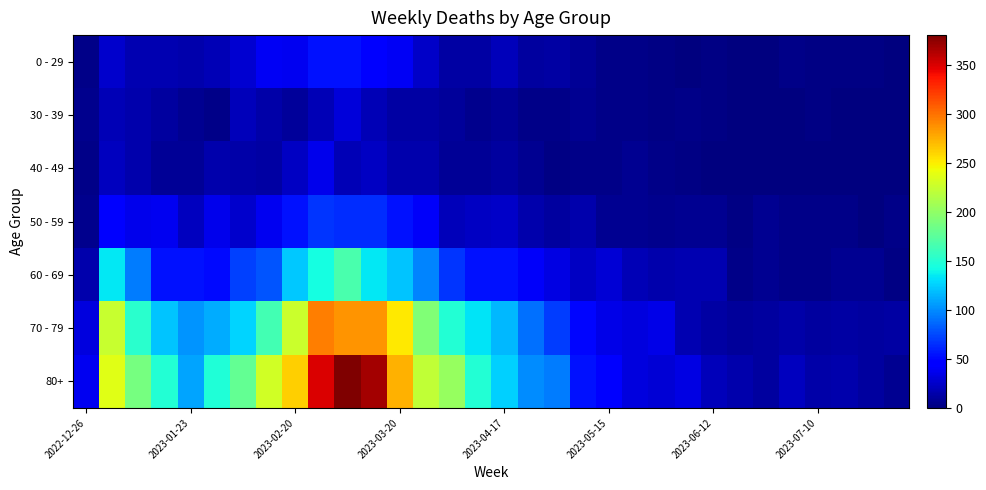

Reading left to right, what are all the values shown in this chart?

0 - 29: 4	26	17	17	15	18	28	39	38	55	54	44	40	24	13	13	20	11	13	8	4	3	2	1	2	1	1	3	2	2	2	1
30 - 39: 5	18	15	11	6	4	20	14	10	18	30	19	13	12	9	5	8	3	4	6	4	3	2	3	2	1	1	0	2	0	1	1
40 - 49: 4	21	16	8	8	15	14	13	23	36	19	23	16	16	8	8	11	7	2	4	3	6	3	2	1	1	0	0	0	0	1	0
50 - 59: 5	44	37	38	21	37	26	38	55	68	65	65	55	41	20	23	25	16	11	15	7	6	5	6	6	2	6	3	3	3	1	3
60 - 69: 16	134	94	54	55	51	72	80	123	143	167	134	122	98	68	54	54	41	33	23	29	18	15	17	17	4	7	4	4	6	6	2
70 - 79: 32	225	153	121	104	112	127	165	227	295	287	286	253	193	149	133	117	90	71	50	35	32	35	17	13	10	11	14	11	13	11	12
80+: 38	238	189	150	110	148	179	230	263	350	381	368	275	222	203	149	126	100	95	54	44	32	29	33	20	16	11	21	14	15	11	7